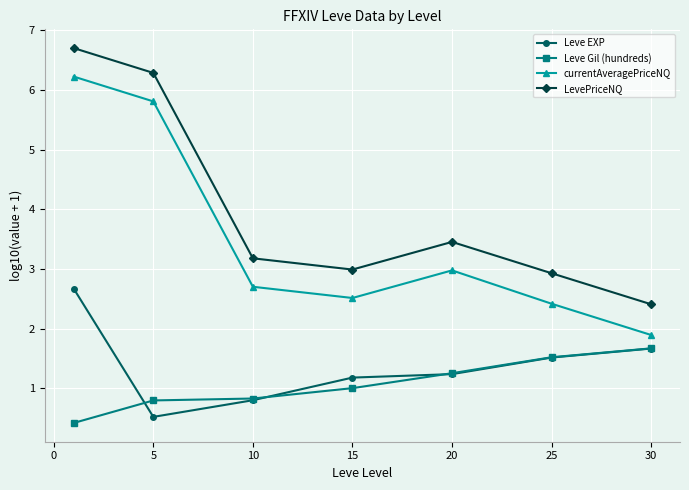

Which series has the largest total across all categories?

LevePriceNQ